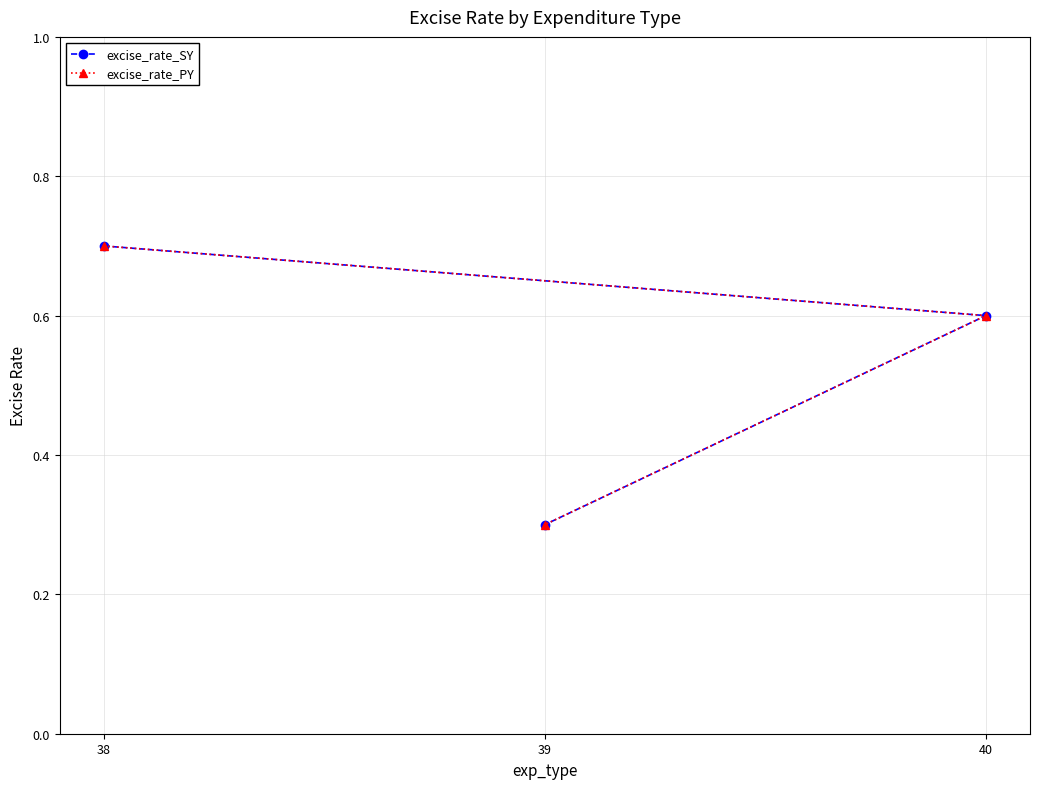

What is the highest value of the excise_rate_SY series?

0.7